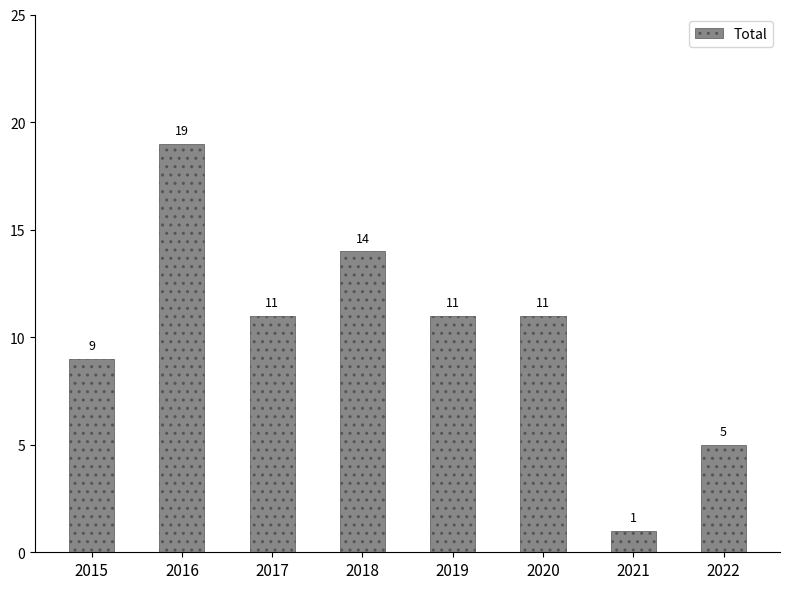

True or false: the data shows 11 at 2019.

True